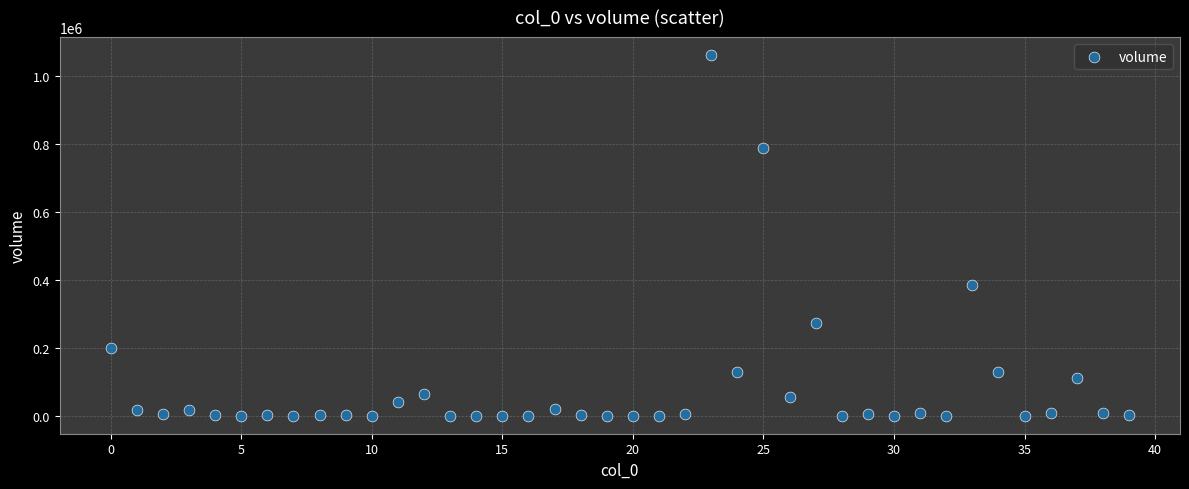

What is the range of Y values (max minus min)?

1060638.4